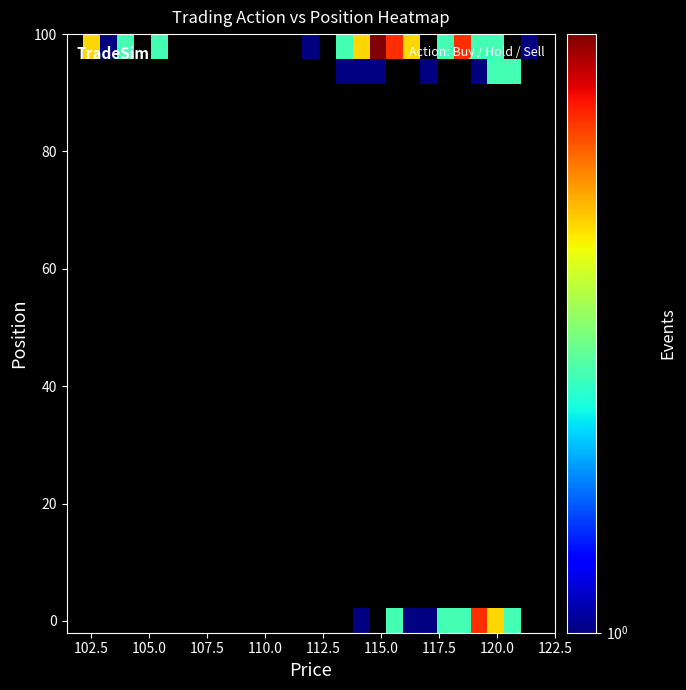

Count the number of categories in the chart.

29